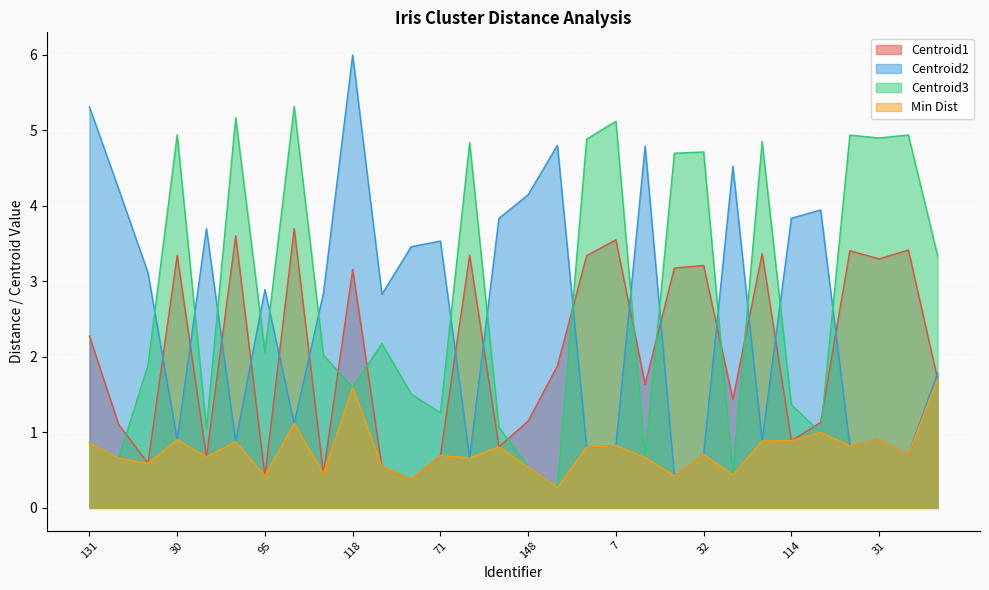

What is the difference between the Centroid2 values at 39 and 96?

1.7